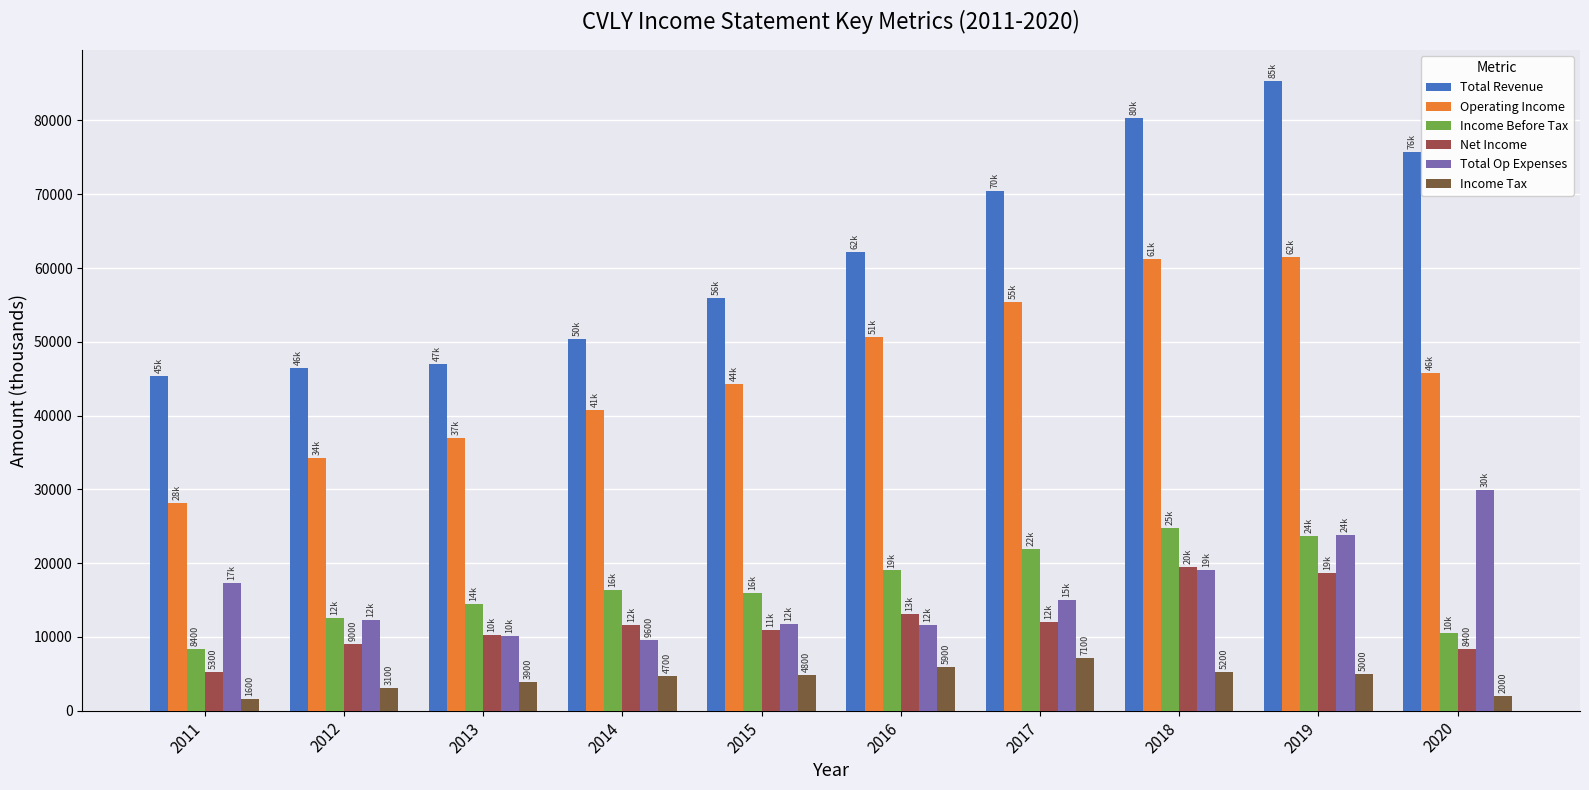

List the series in order of their peak value, highest first.

Total Revenue, Operating Income, Total Op Expenses, Income Before Tax, Net Income, Income Tax